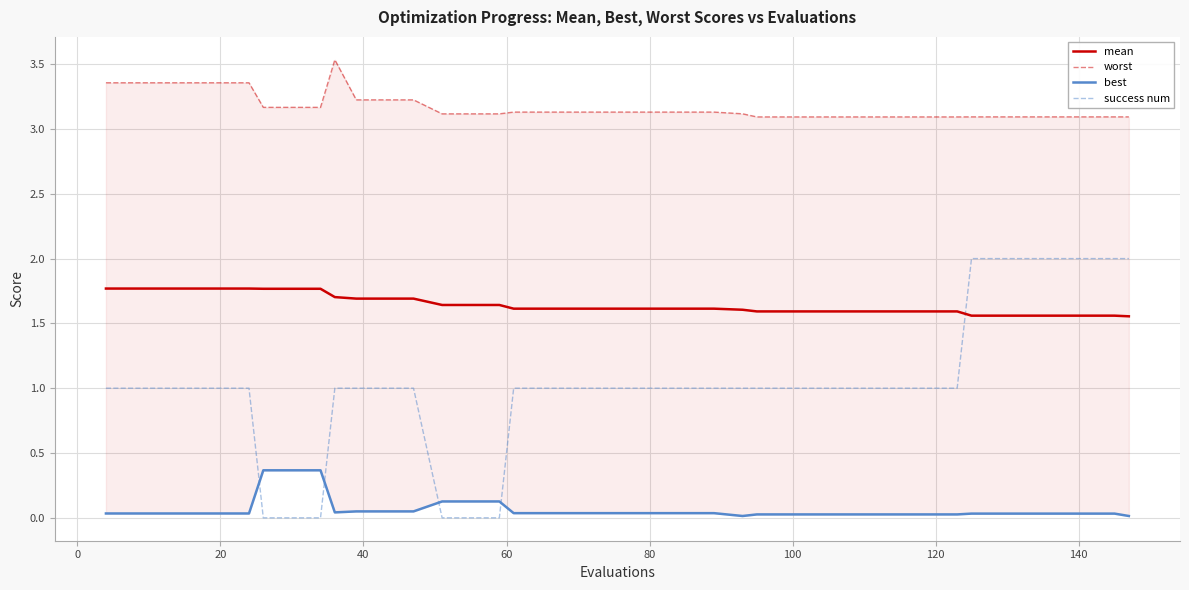

Count the worst values in the range 3 to 4.

40